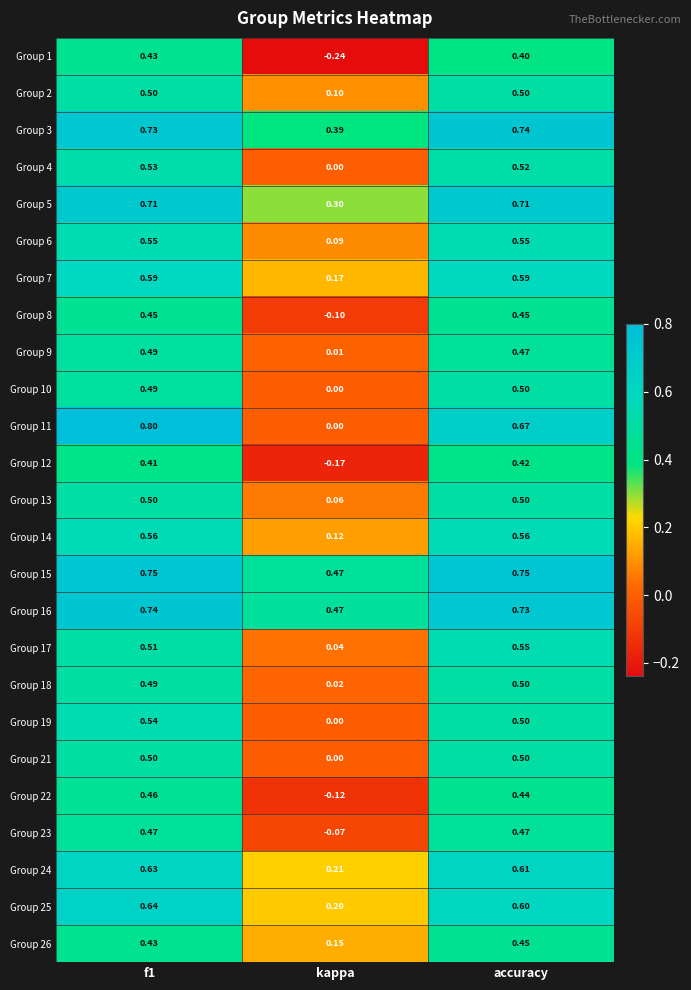

At which category is the sum across all series the highest?

f1